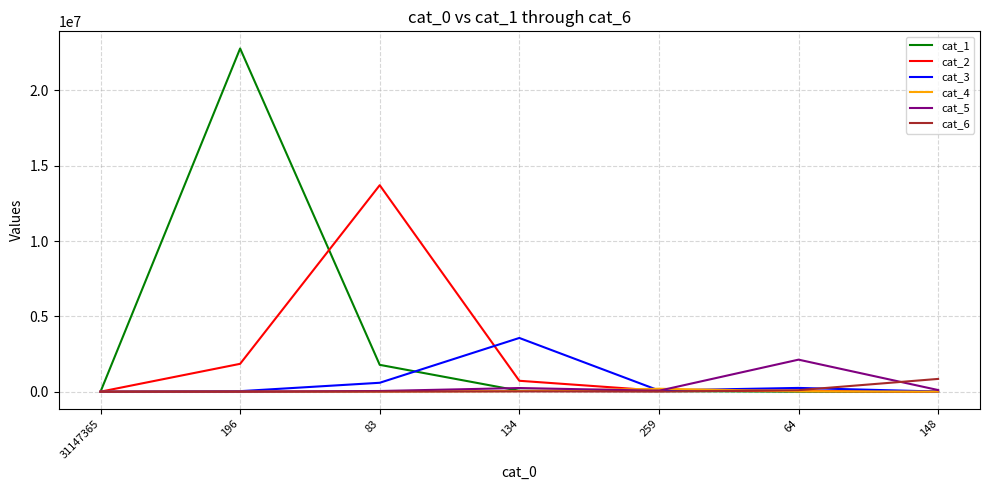

The cat_2 series shows 0 at 31147365. True or false?

True